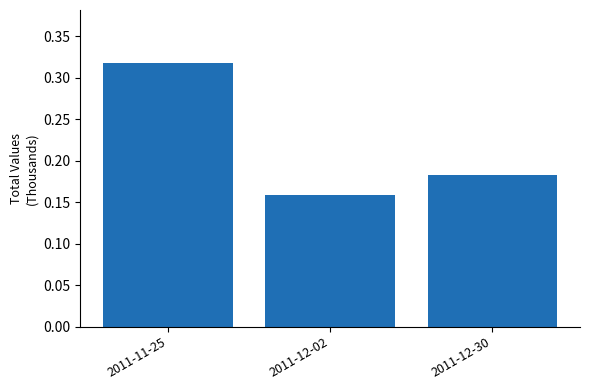

Which category has the lowest value across all series?

2011-12-02